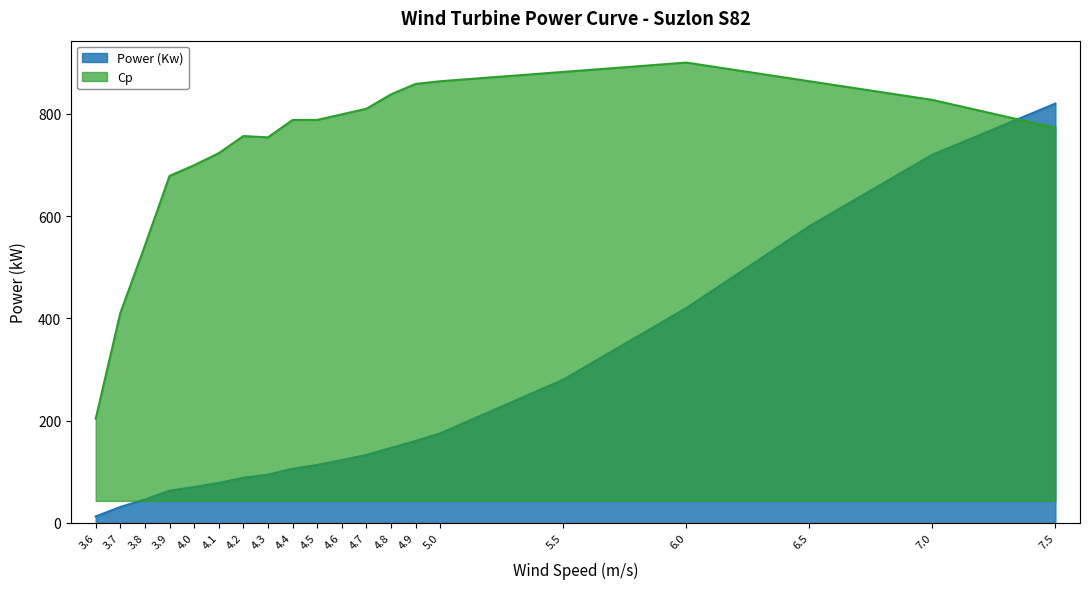

What is the total value across all series at 4.4?

440.7